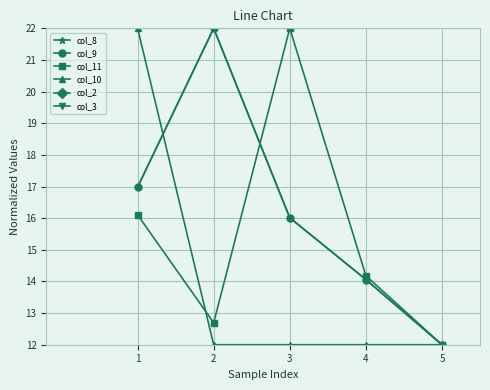

Where is col_10 nearest to the value 17?

1